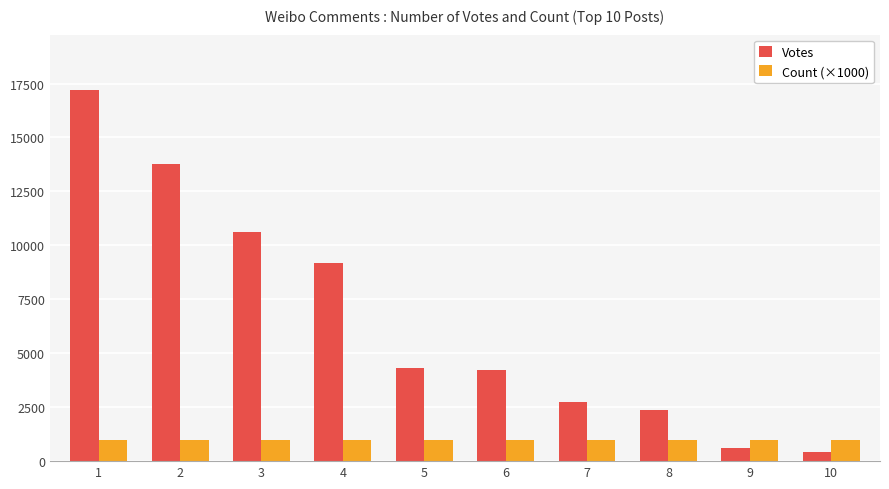

What is the average value of the Count (×1000) series?

1000